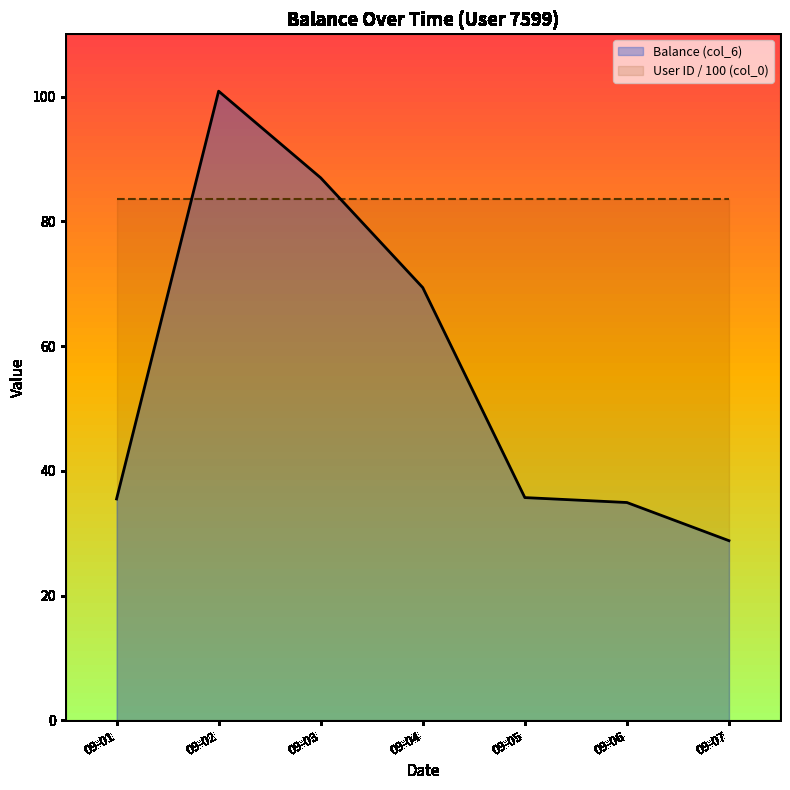

Is it true that Balance (col_6) equals 19.2 at 09-06?

False